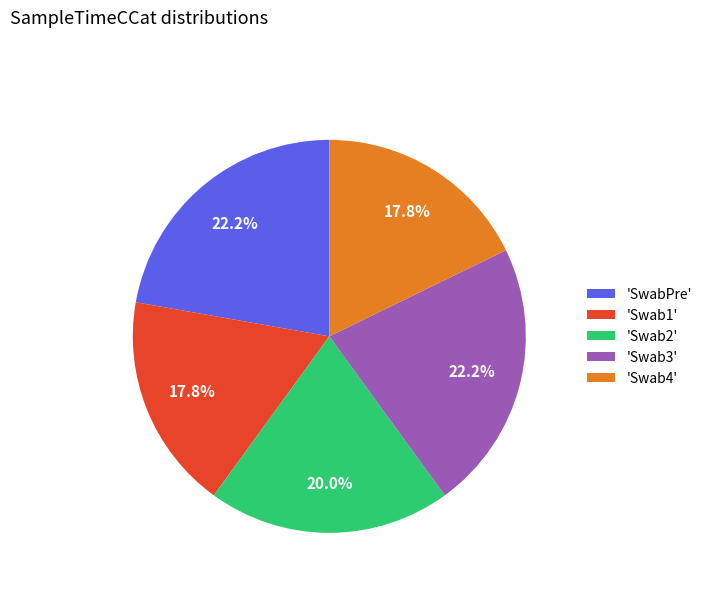

How much of the chart is everything except 'Swab1'?

82.2%